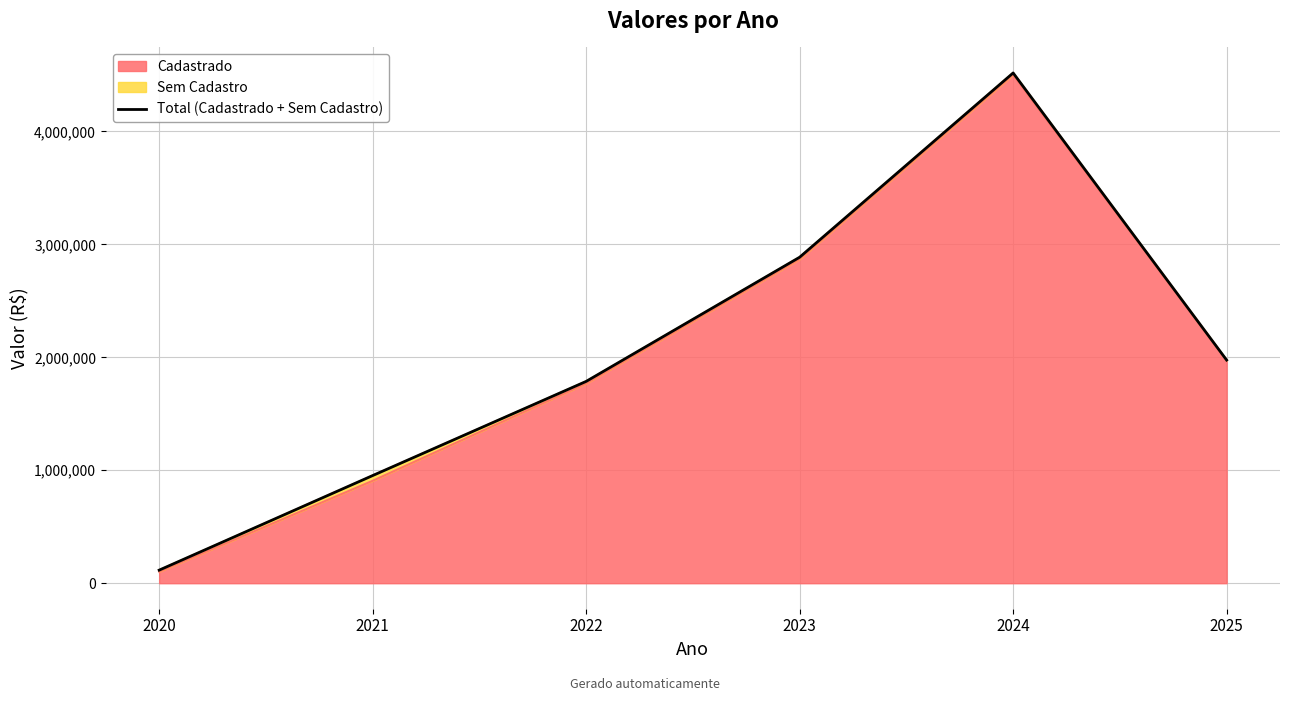

Read the value at 2020.

115677.5